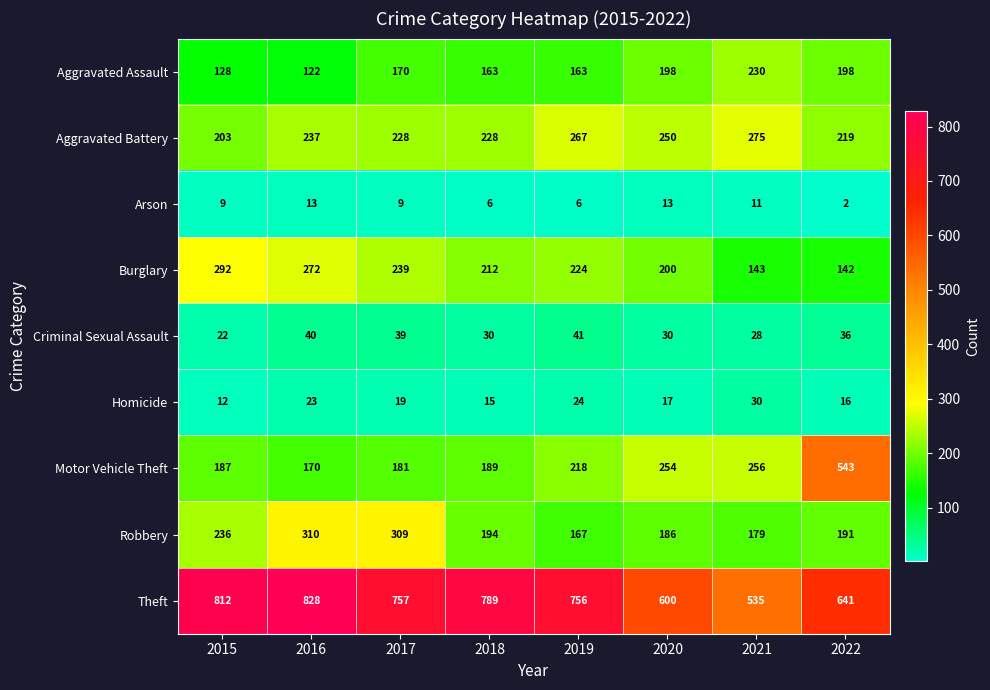

Which label corresponds to the largest value in the chart?

2016